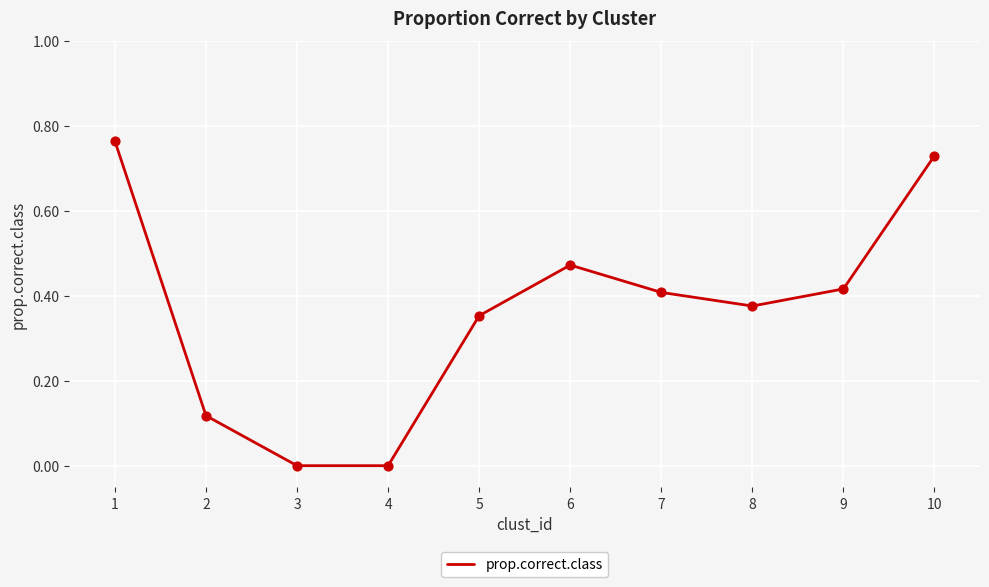

Which has a higher value, 3 or 2?

2